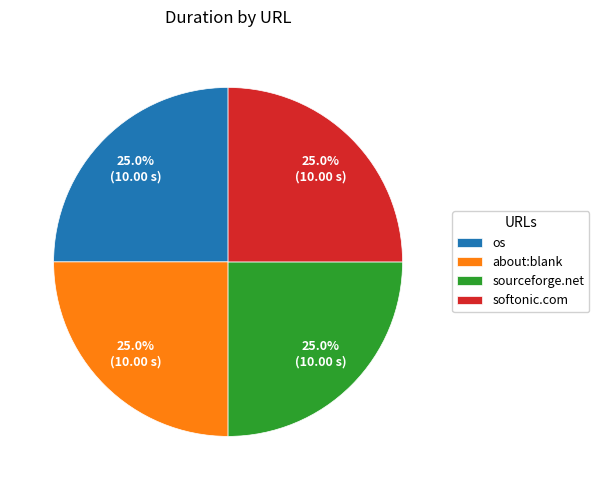

What percentage do sourceforge.net and softonic.com together represent?

50.0%